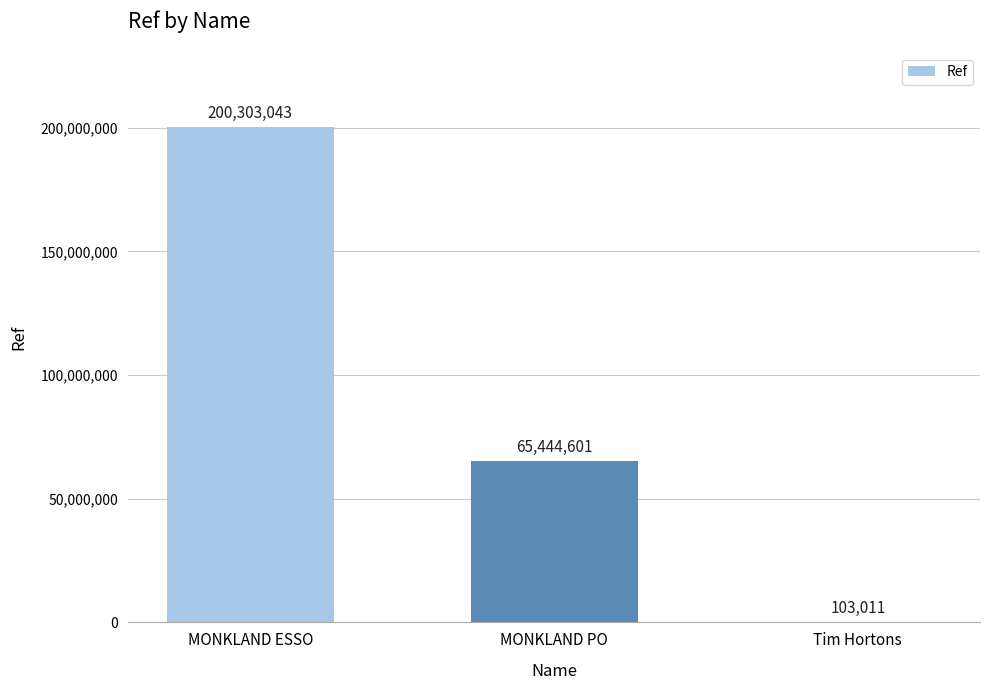

What is the greatest value displayed?

200303043